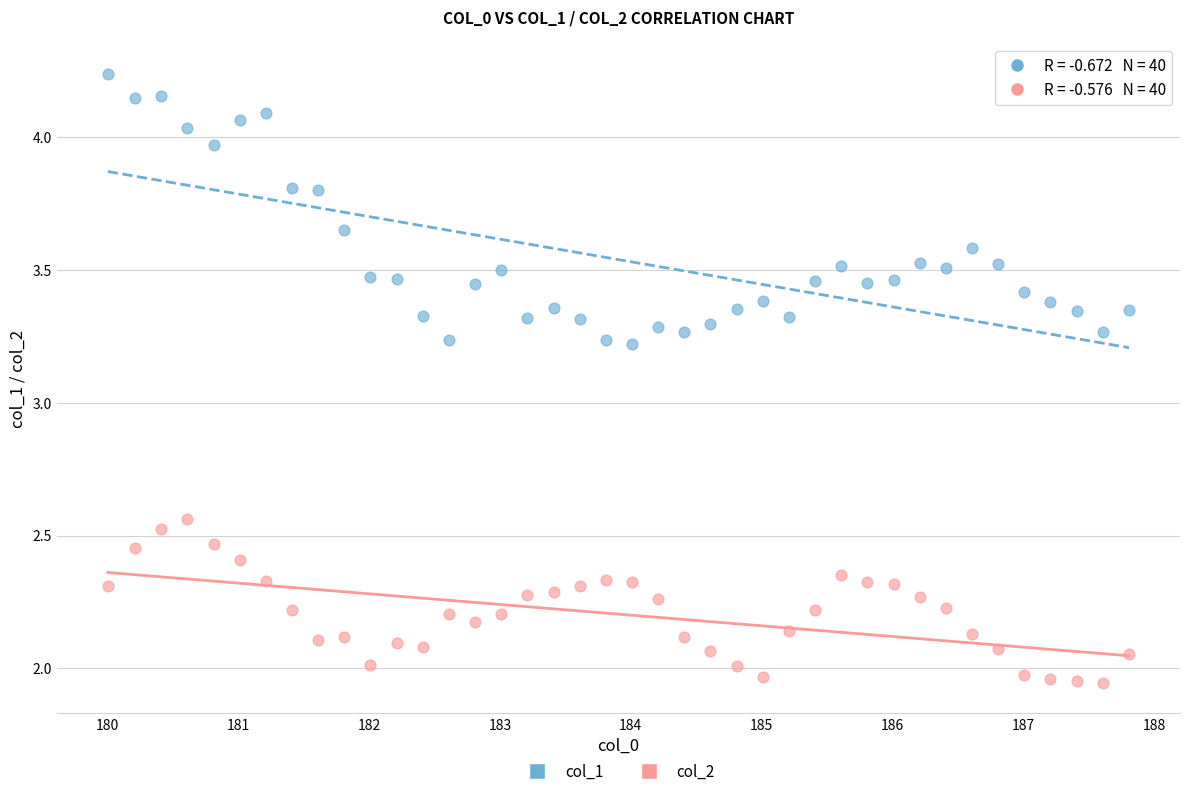

Which series contains the highest Y value?

col_1